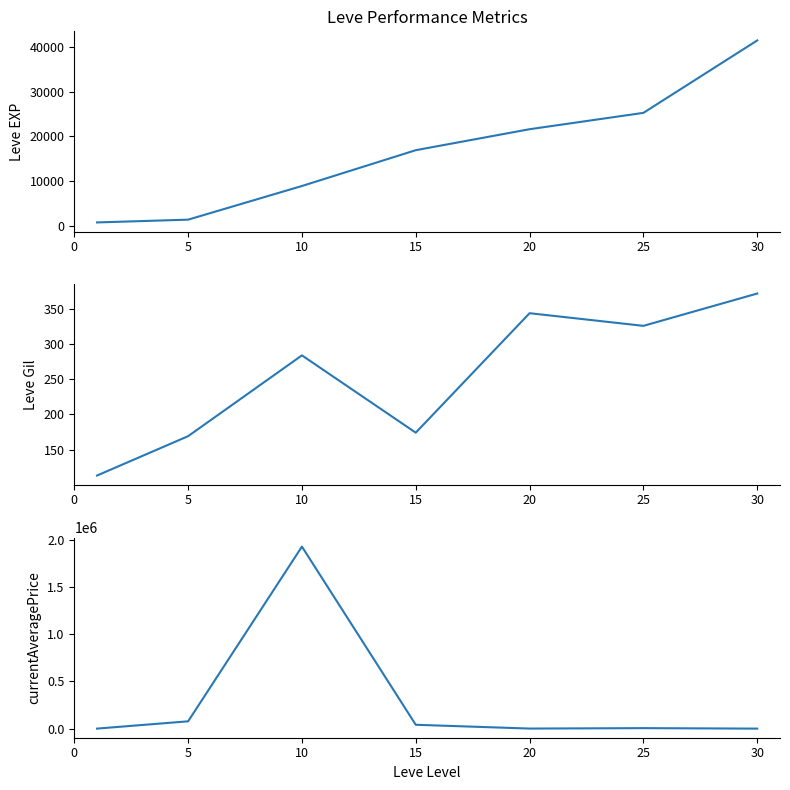

The value of currentAveragePrice at 25 is 5646.2. True or false?

True